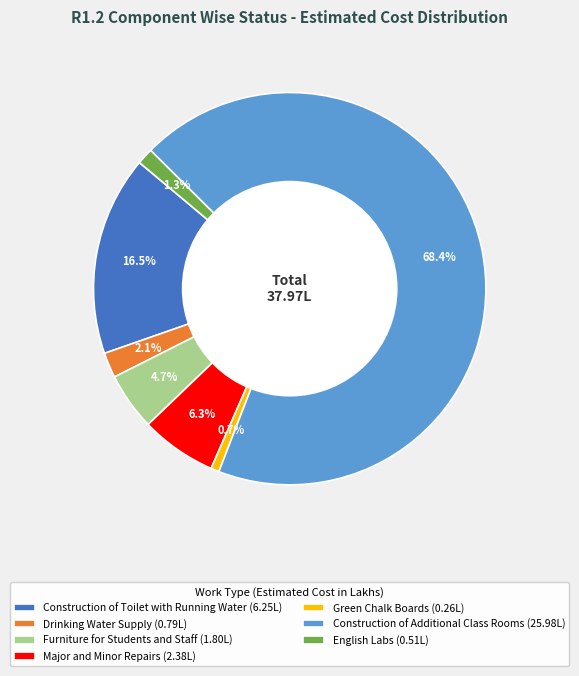

Which category accounts for the majority?

Construction of Additional Class Rooms